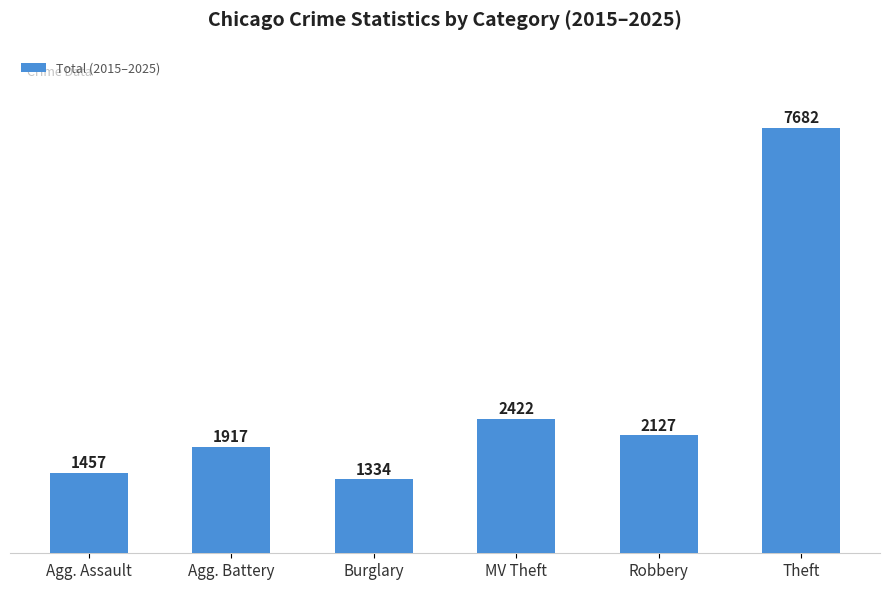

At which label is the value closest to 4508?

MV Theft